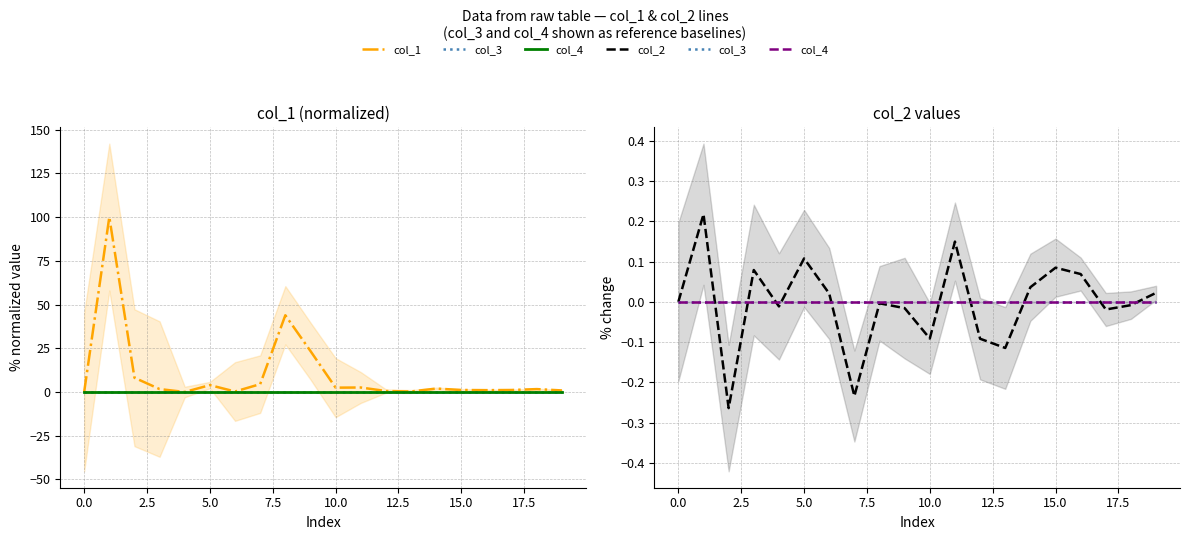

Does the chart display data point markers on the line(s)?

No